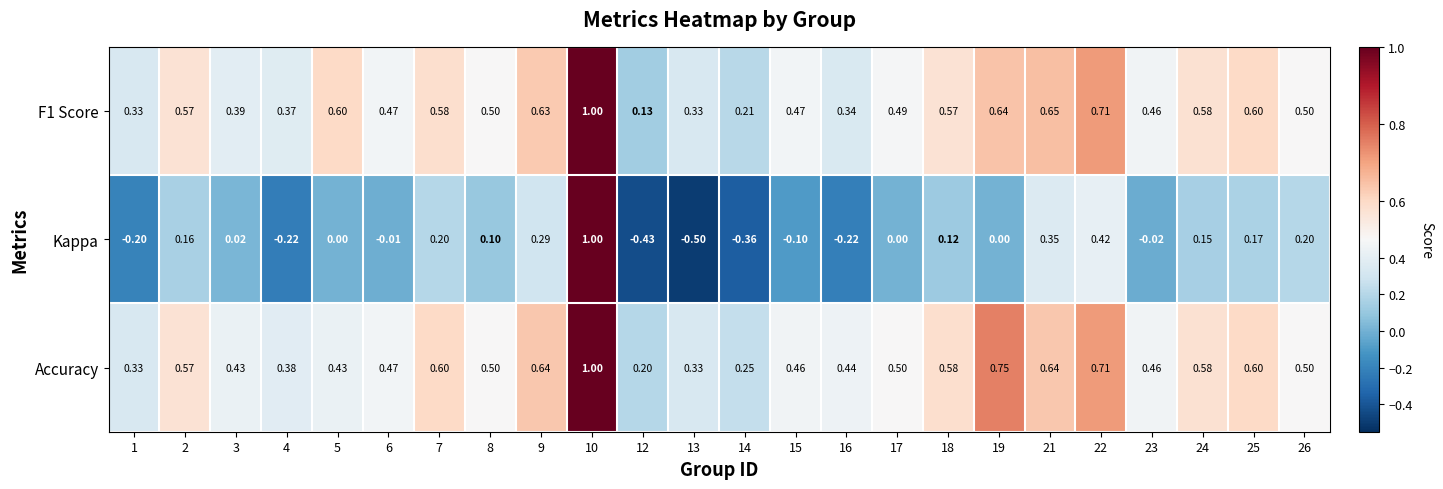

Between 4 and 10, which series saw the biggest shift?

Kappa